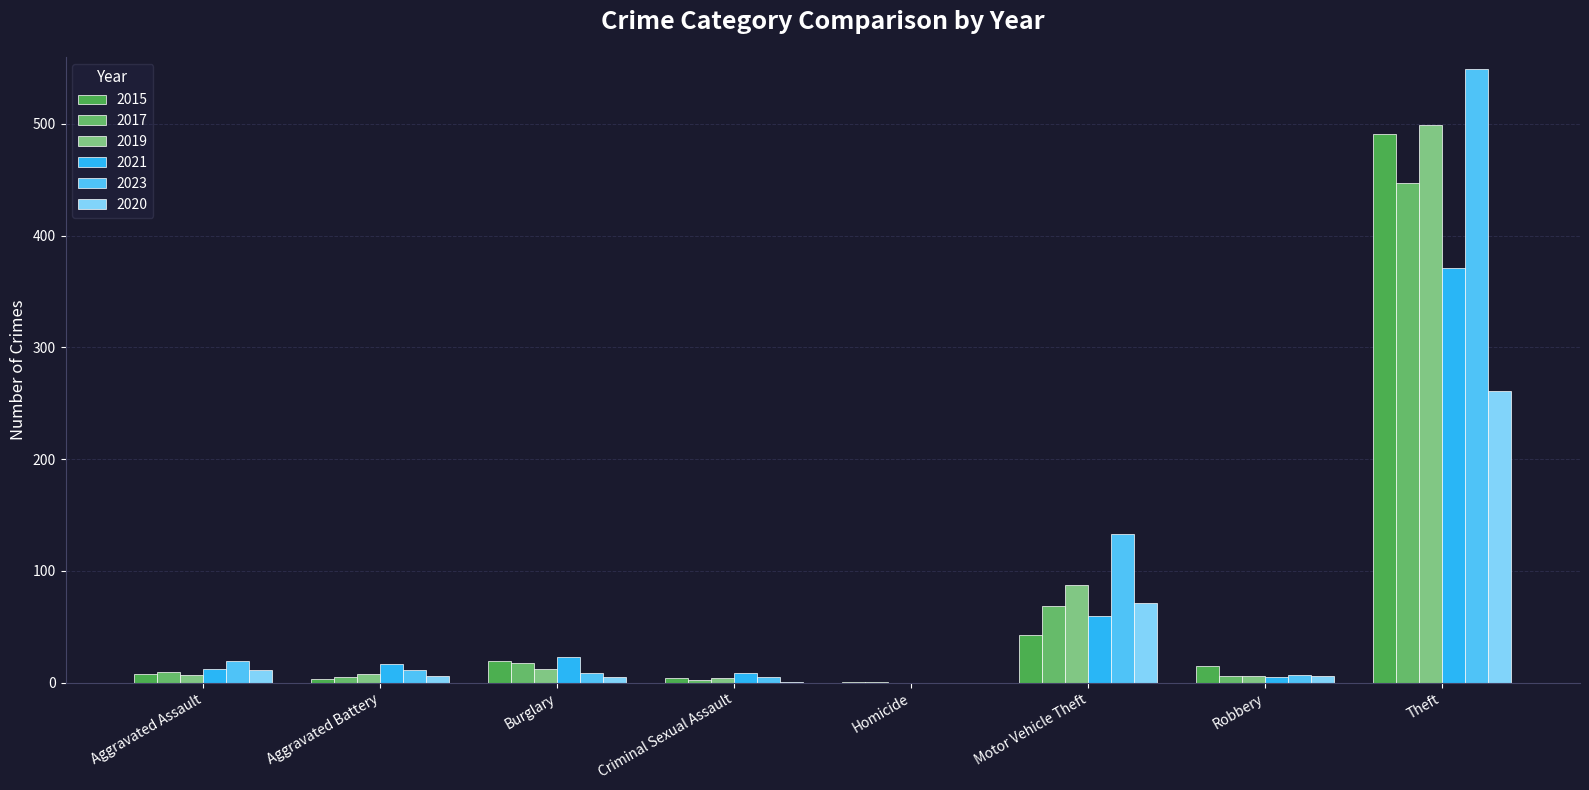

How many groups of bars are there?

8